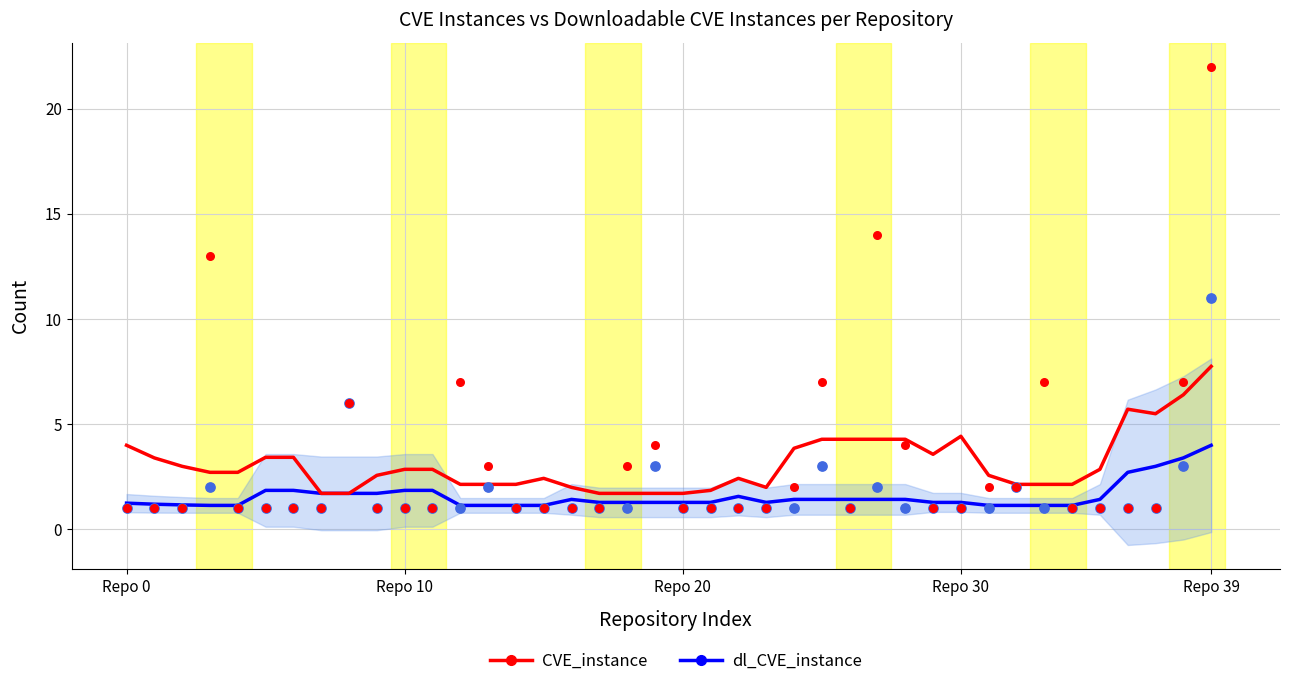

At how many categories does at least one series exceed 2?

31